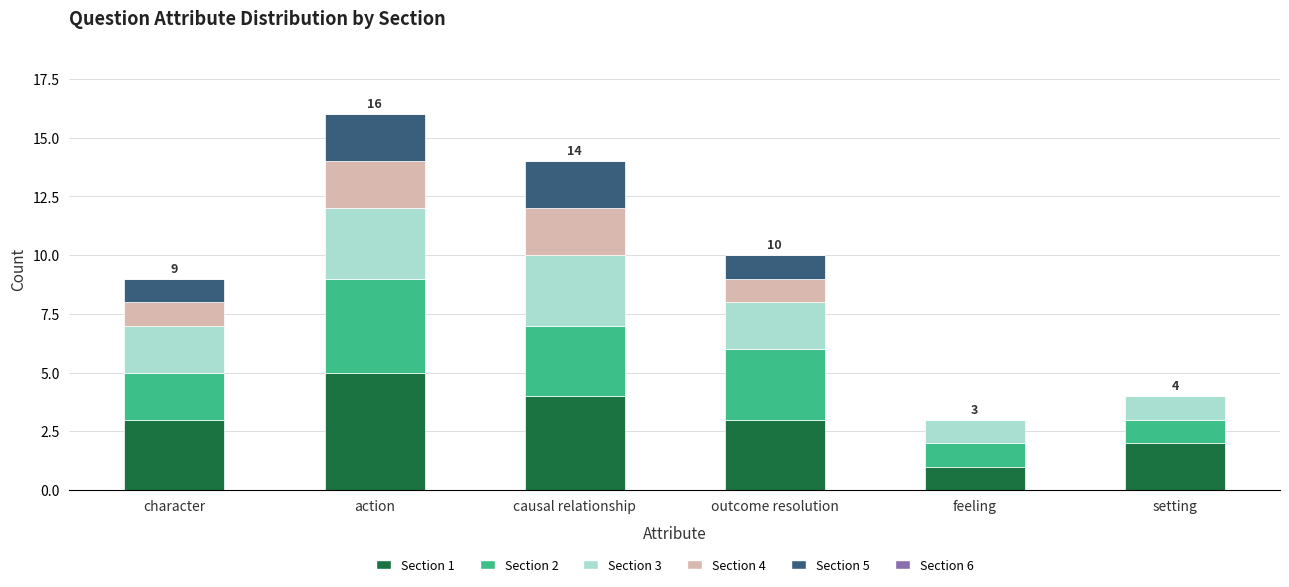

What is the total value across all series at causal relationship?

14